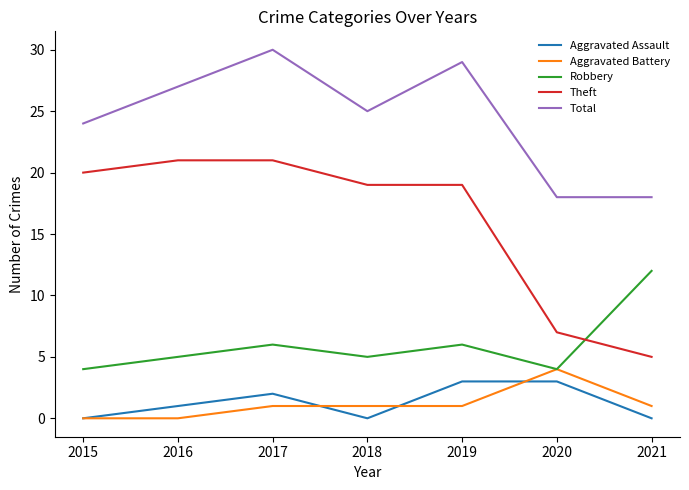

What is the difference between the highest and lowest values at 2017?

29